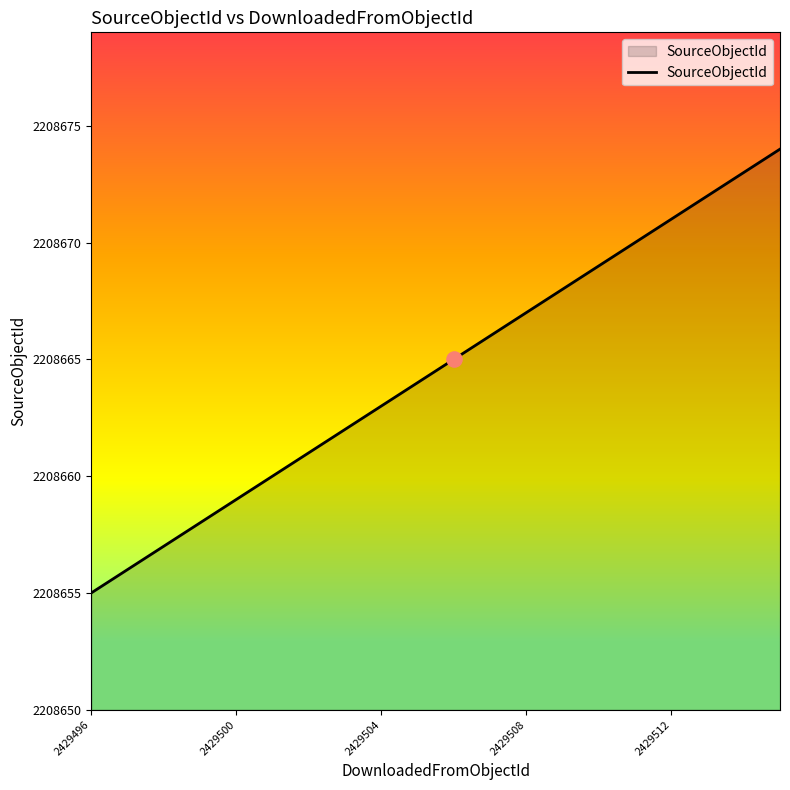

What is the maximum value shown in the chart?

2208674